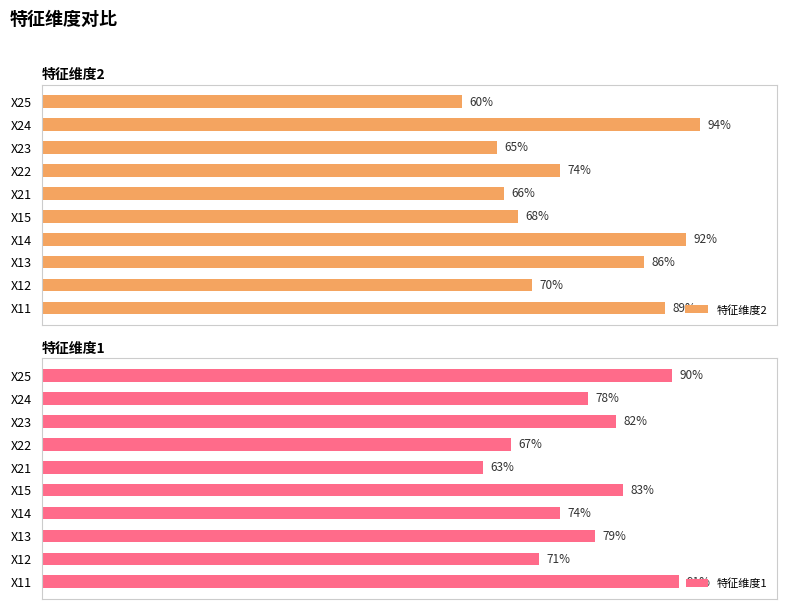

Which category has the highest value in the 特征维度2 series?

X24